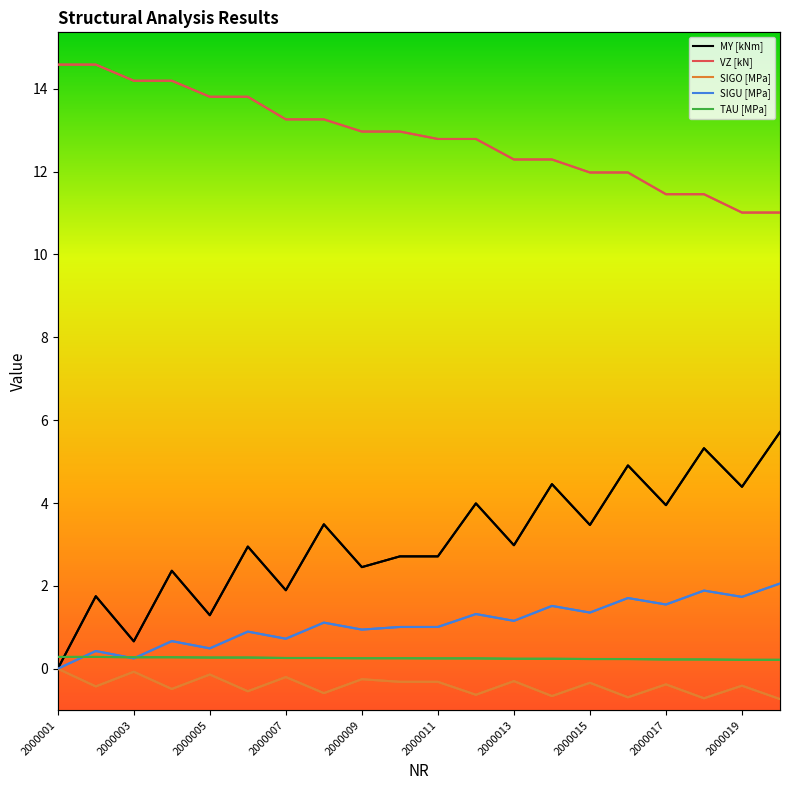

Is it true that VZ [kN] equals 6.9 at 19?

False